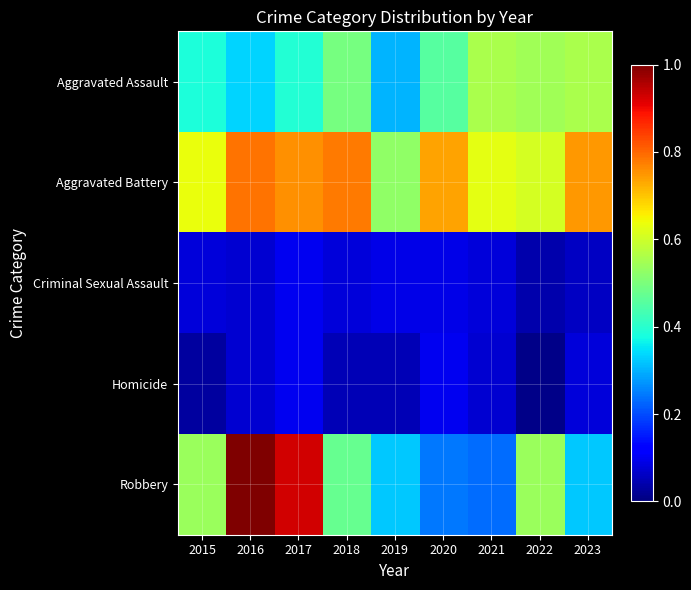

Reading left to right, extract all data points from this chart.

Aggravated Assault: 2015=0.4	2016=0.3	2017=0.4	2018=0.5	2019=0.3	2020=0.5	2021=0.6	2022=0.5	2023=0.6
Aggravated Battery: 2015=0.6	2016=0.8	2017=0.8	2018=0.8	2019=0.5	2020=0.7	2021=0.6	2022=0.6	2023=0.7
Criminal Sexual Assault: 2015=0.1	2016=0.1	2017=0.1	2018=0.1	2019=0.1	2020=0.1	2021=0.1	2022=0.0	2023=0.1
Homicide: 2015=0.0	2016=0.1	2017=0.1	2018=0.1	2019=0.1	2020=0.1	2021=0.1	2022=0.0	2023=0.1
Robbery: 2015=0.5	2016=1.0	2017=0.9	2018=0.5	2019=0.3	2020=0.2	2021=0.2	2022=0.5	2023=0.3